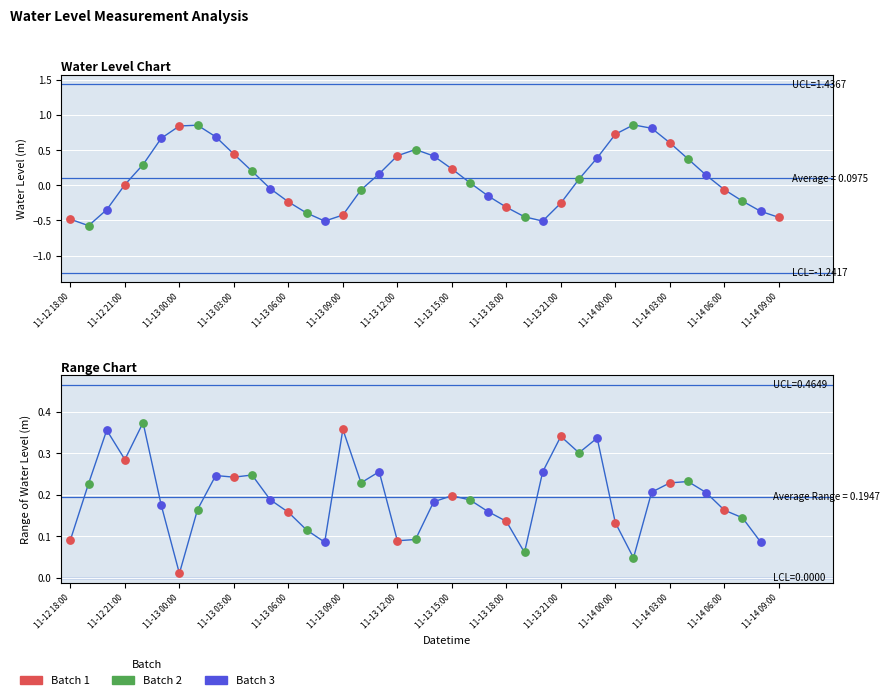

Between 2022-11-12 18:00 and 2022-11-13 16:00, which is larger?

2022-11-13 16:00